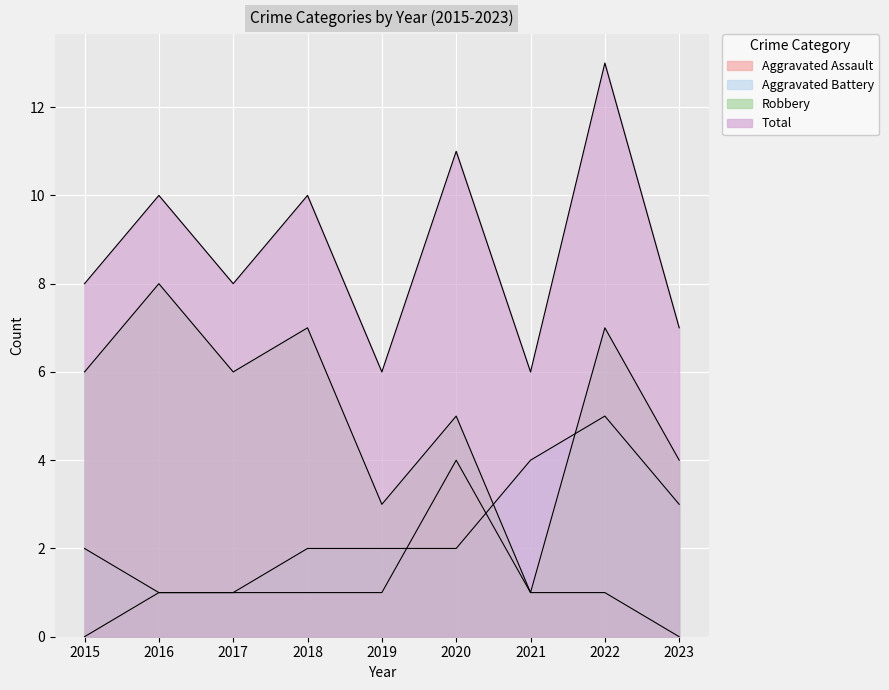

What is the value of the Aggravated Battery point at the 6th from the left?

2